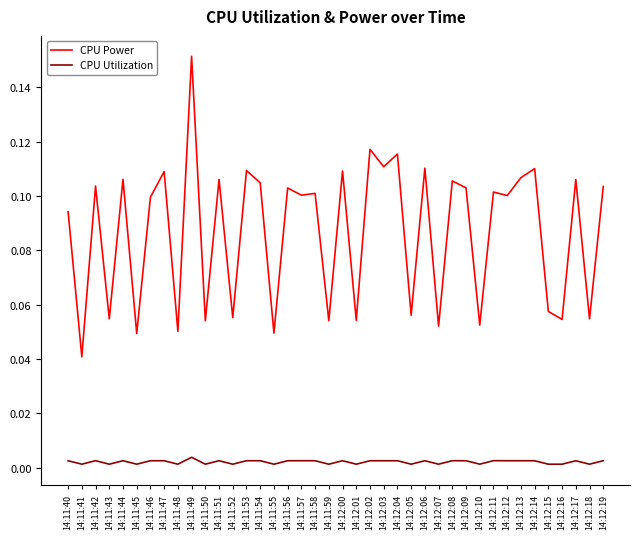

Does the chart have visible grid lines?

No